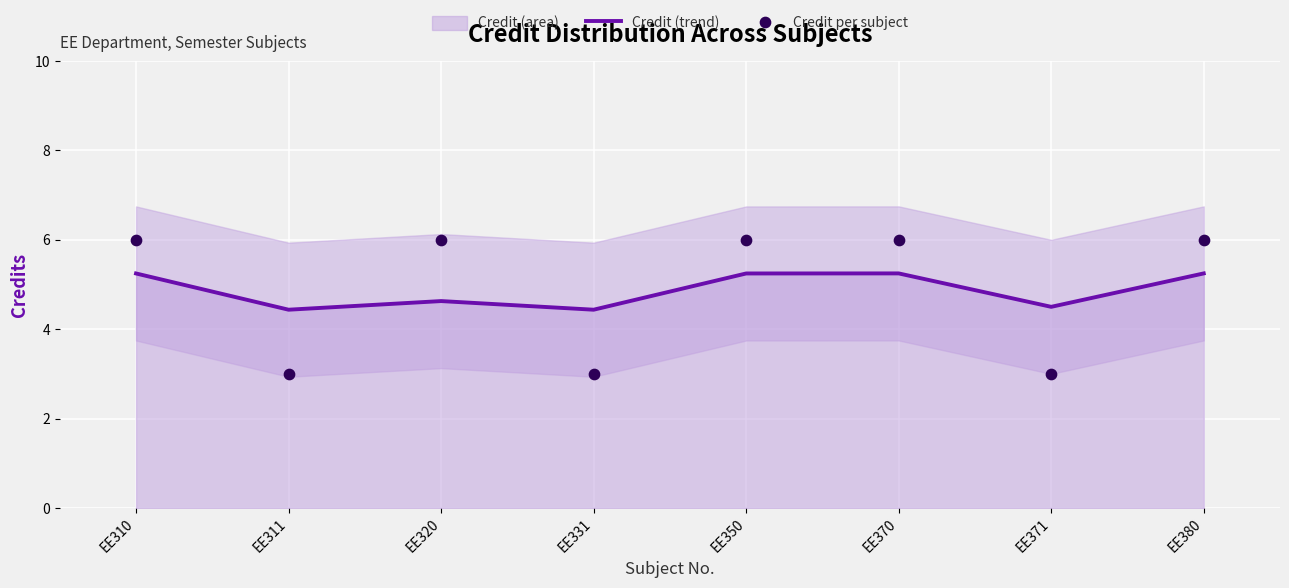

Which series has the widest spread of Y values?

Credit per subject